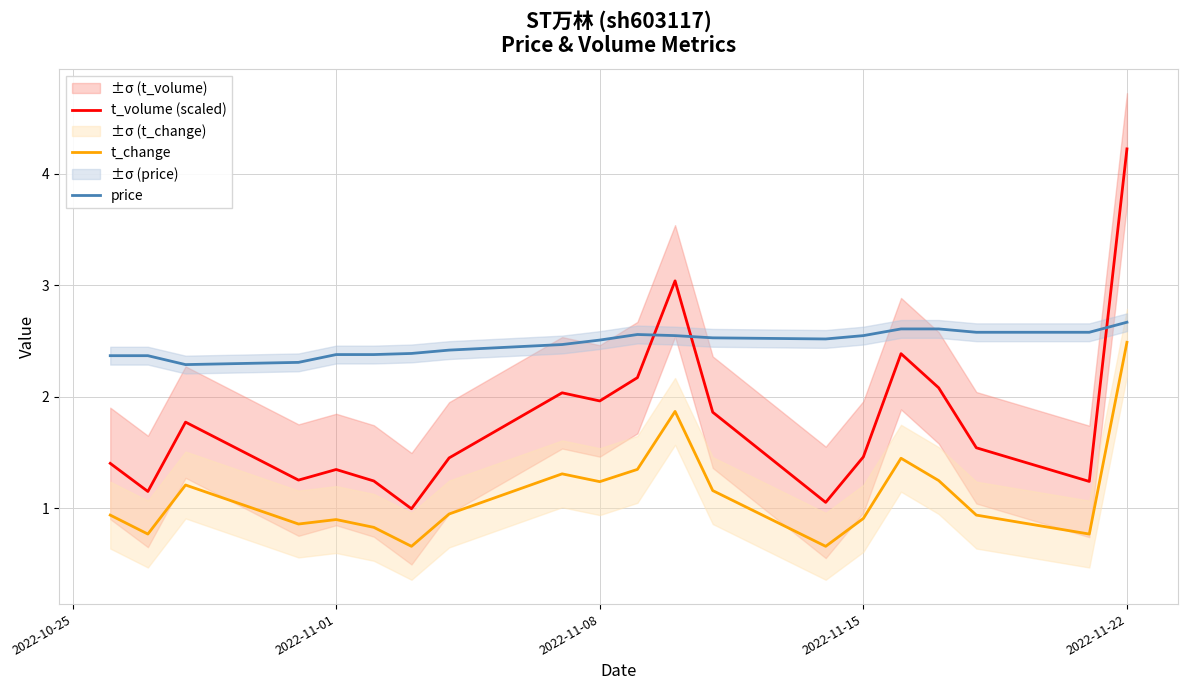

The price series shows 2.7 at 2022-11-22. True or false?

True